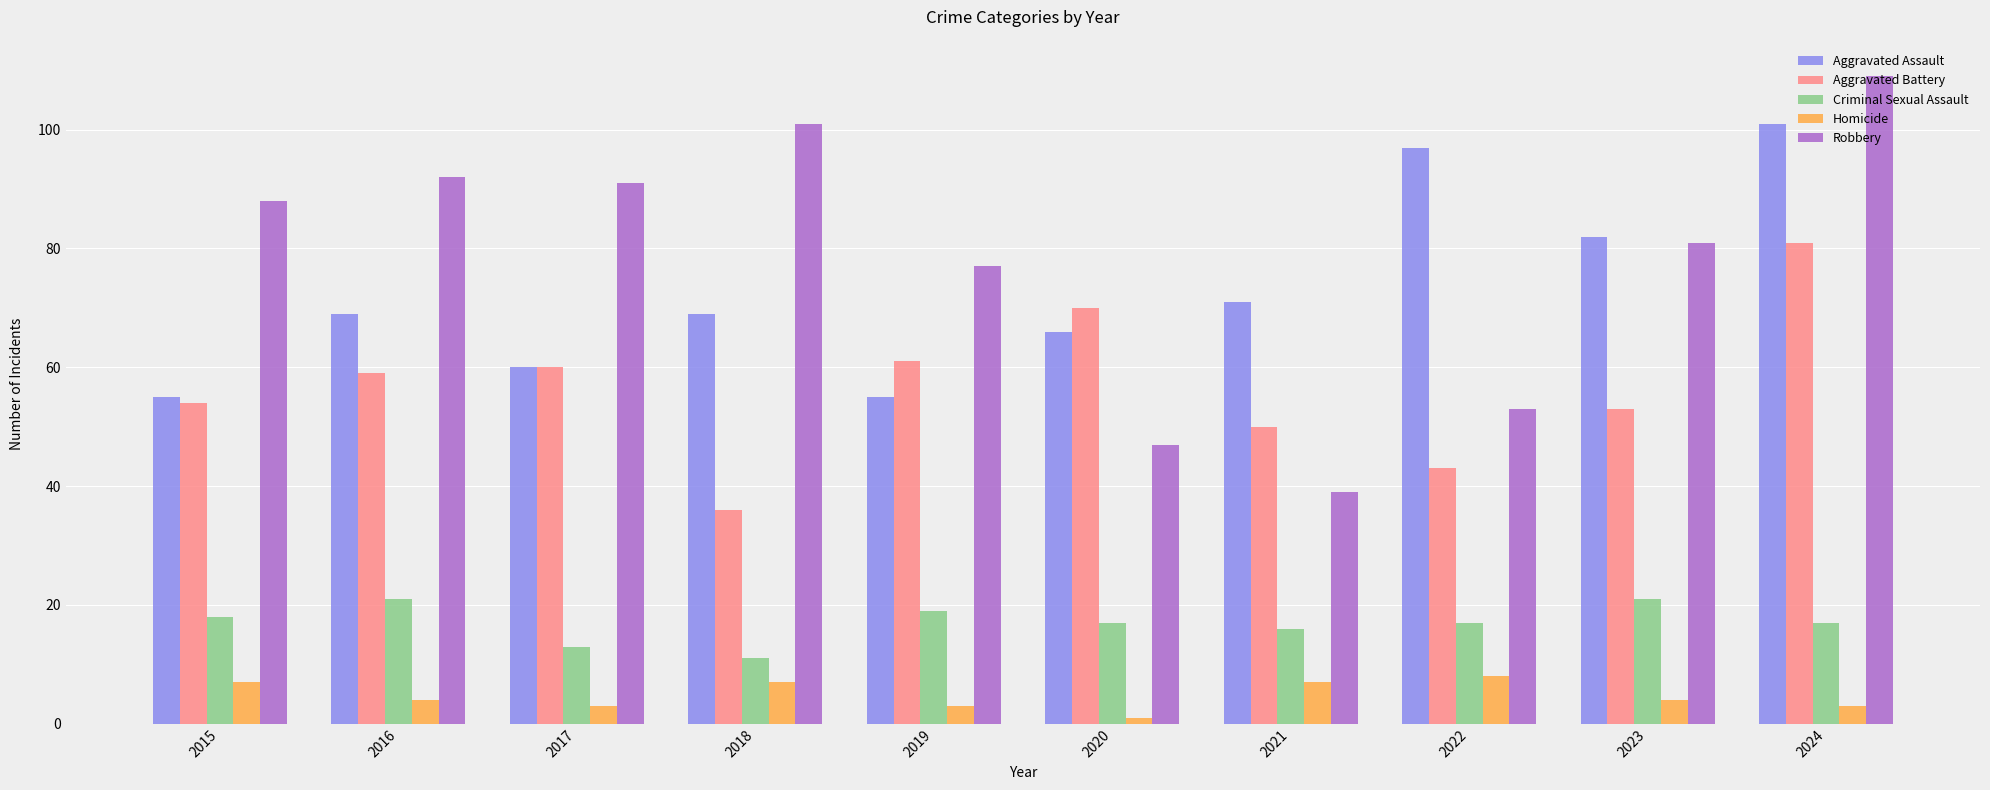

What is the value of the Robbery bar at the 4th from the left?

101